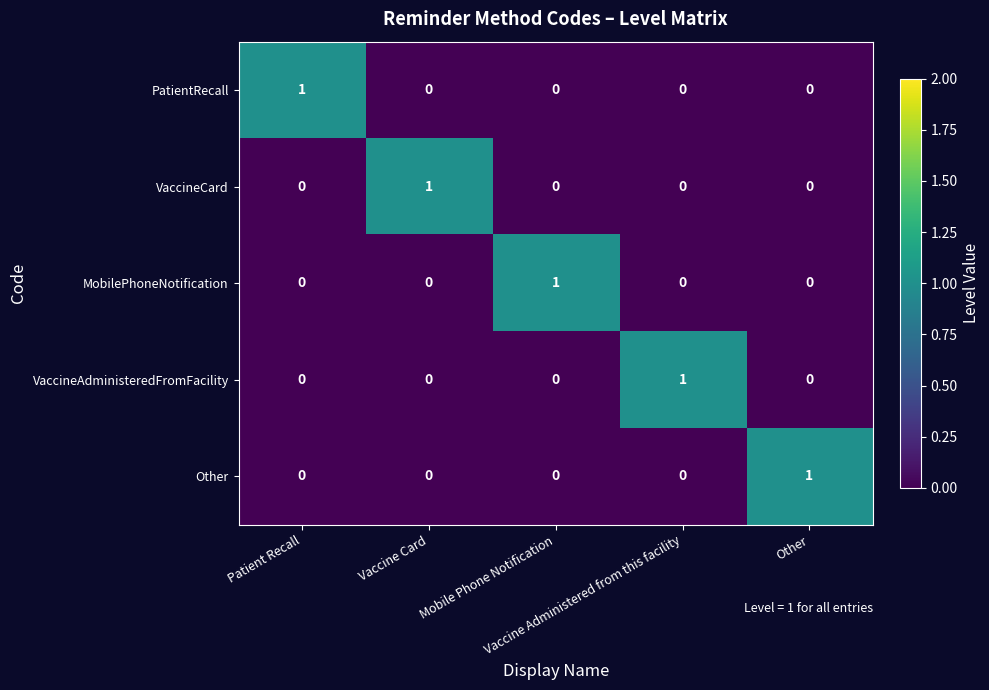

At how many categories does at least one series exceed 0?

5